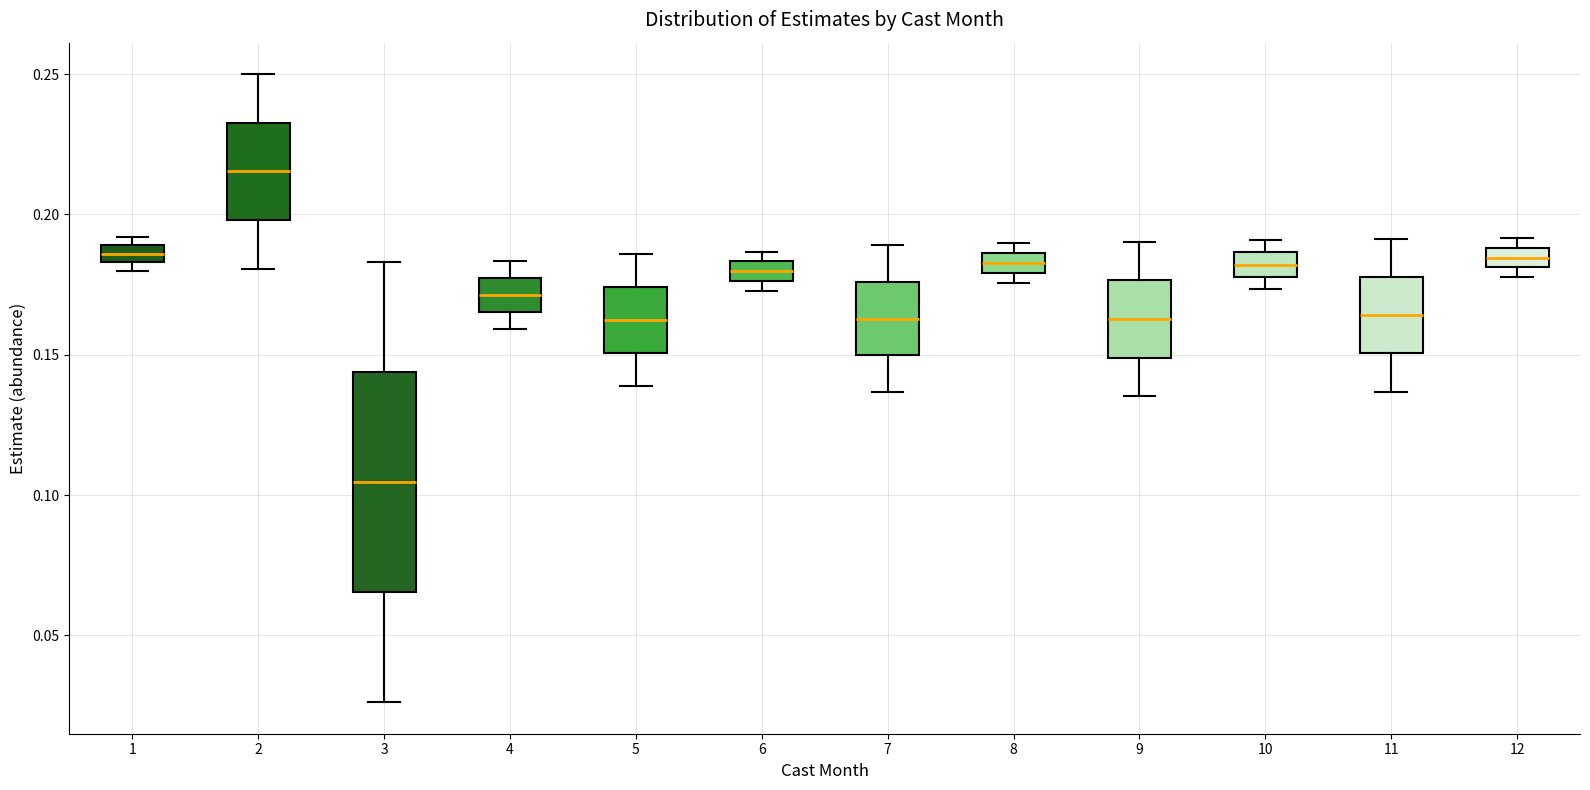

Which box's median line is the lowest?

3